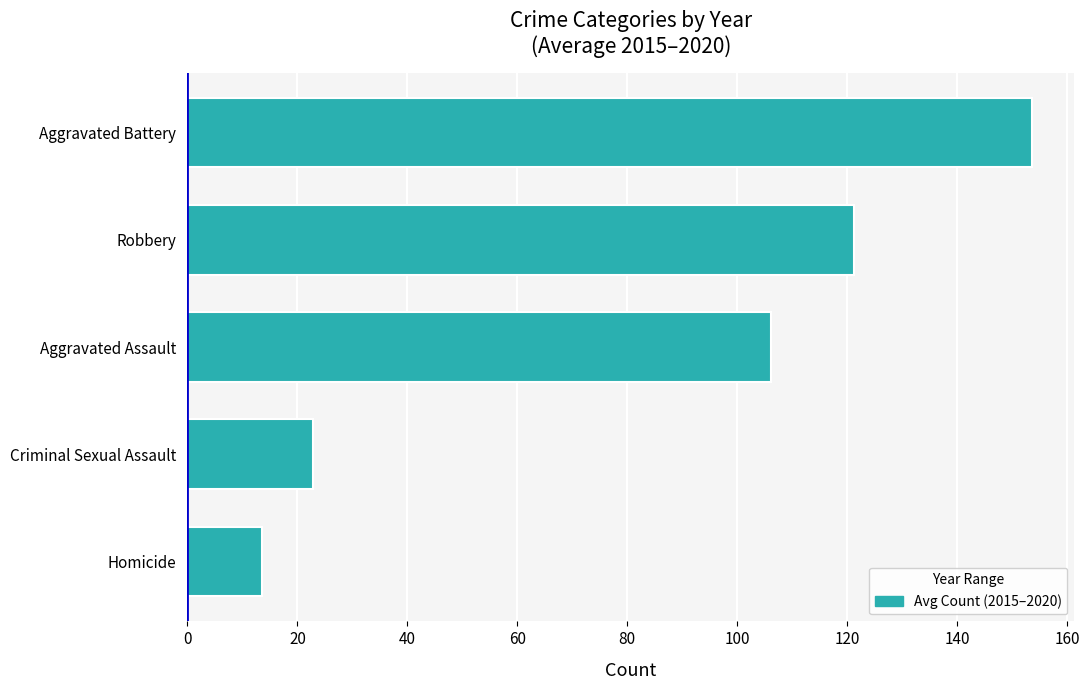

List the labels in order of value, smallest first.

Homicide, Criminal Sexual Assault, Aggravated Assault, Robbery, Aggravated Battery